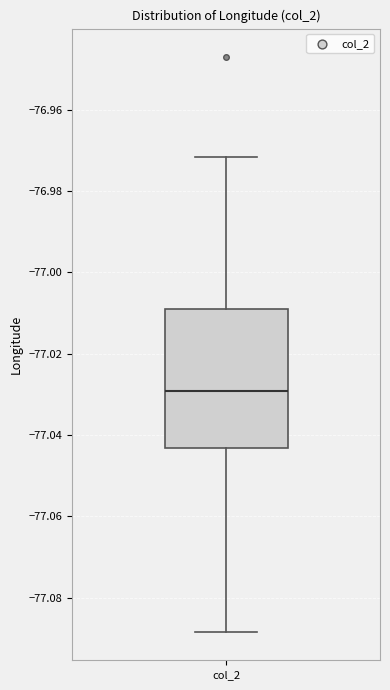

Transcribe this box plot: give where the median line is, the range the box spans, and where the two whiskers end, as read against the y-axis. The values are not printed on the chart, so give them approximately, as read against the axis.

median -77.030, box -77.044 to -77.010, whiskers -77.088 to -76.972